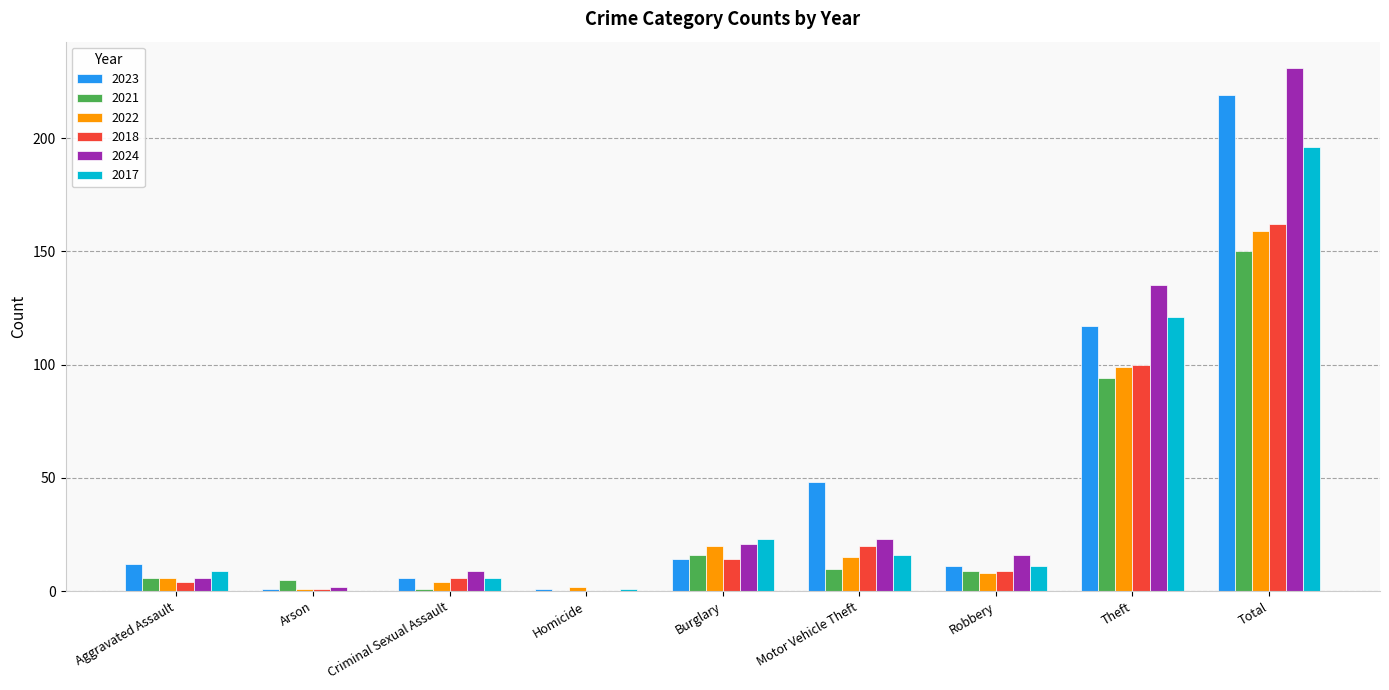

Reading left to right, transcribe all the data shown in this chart.

2023: 12	1	6	1	14	48	11	117	219
2021: 6	5	1	0	16	10	9	94	150
2022: 6	1	4	2	20	15	8	99	159
2018: 4	1	6	0	14	20	9	100	162
2024: 6	2	9	0	21	23	16	135	231
2017: 9	0	6	1	23	16	11	121	196